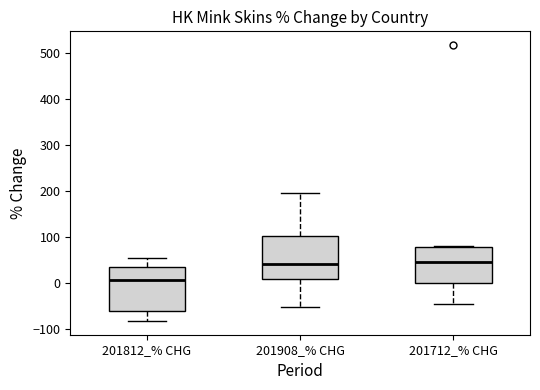

Where does the median line of the box for 201712_% CHG sit on the y-axis? The values are not printed on the chart, so give them approximately, as read against the axis.

50